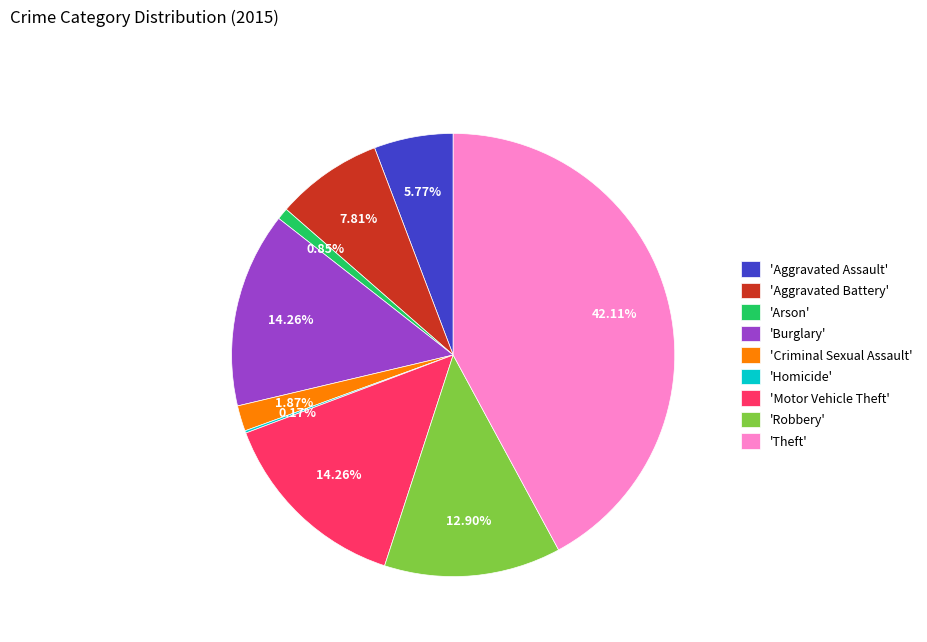

Is there any slice that represents more than half of the pie?

No